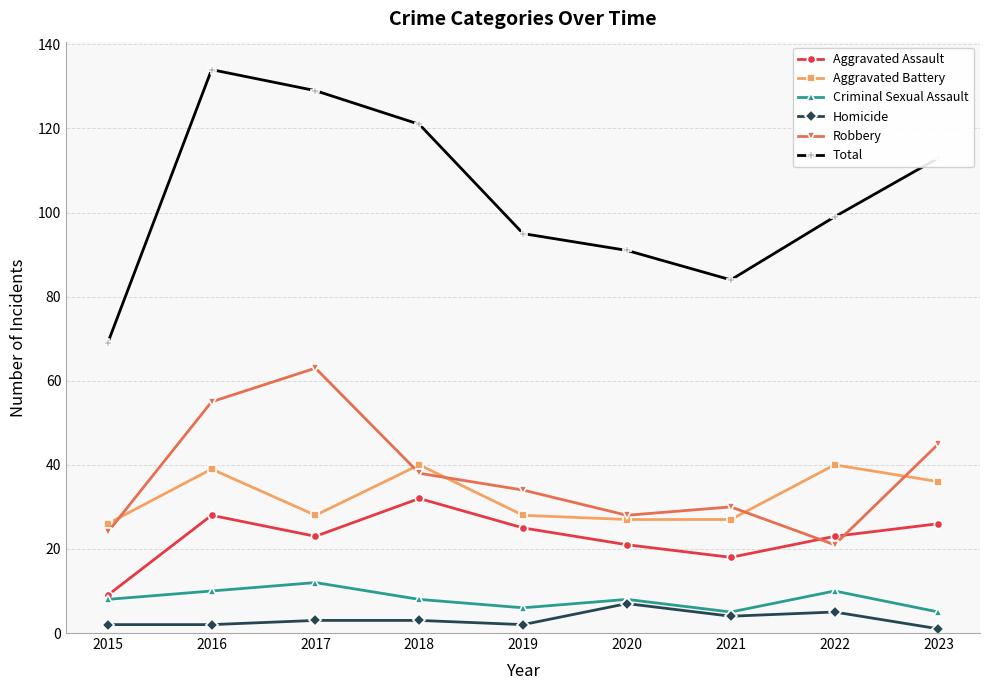

Reading right to left, extract all data points from this chart.

Aggravated Assault: 26	23	18	21	25	32	23	28	9
Aggravated Battery: 36	40	27	27	28	40	28	39	26
Criminal Sexual Assault: 5	10	5	8	6	8	12	10	8
Homicide: 1	5	4	7	2	3	3	2	2
Robbery: 45	21	30	28	34	38	63	55	24
Total: 113	99	84	91	95	121	129	134	69